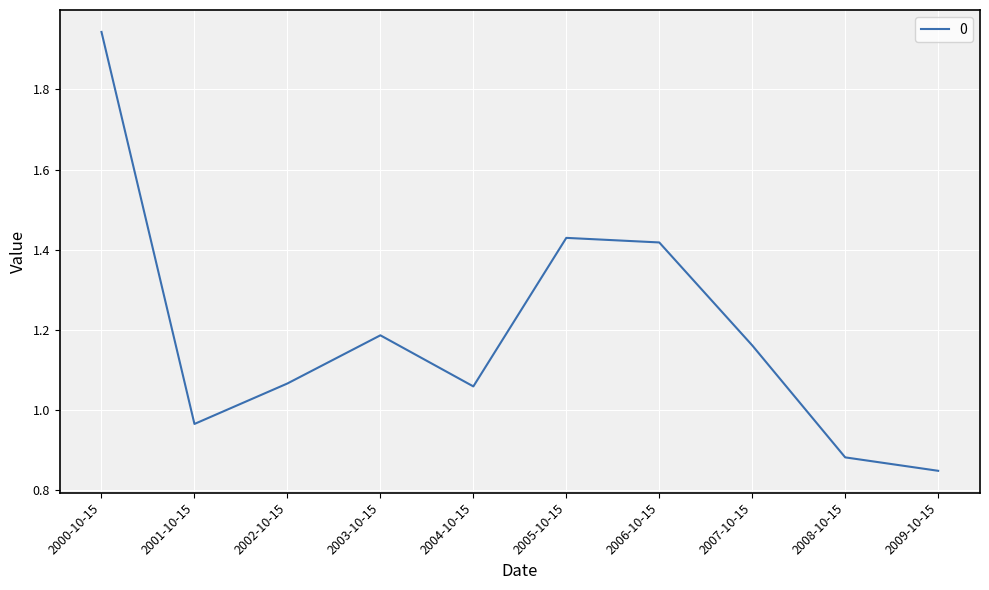

What position from the right is 2003-10-15?

7